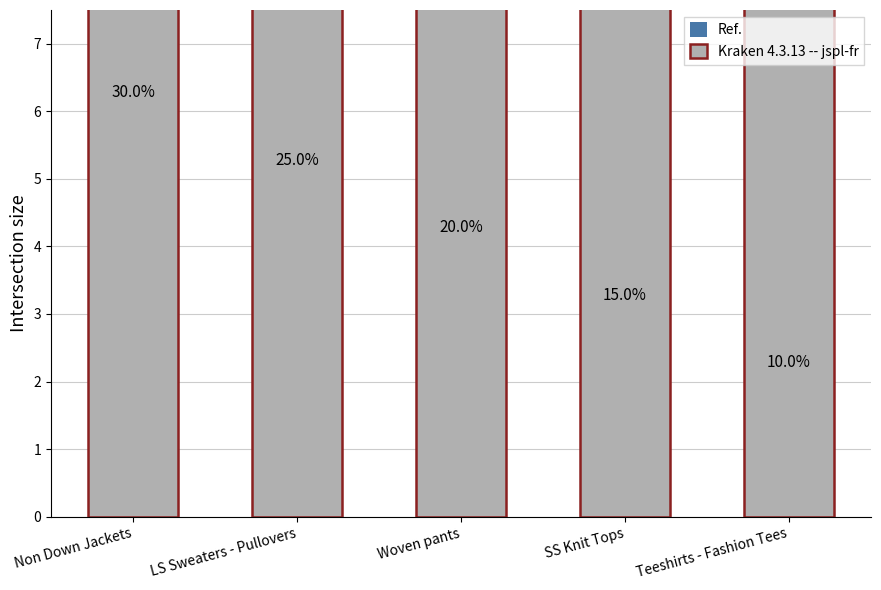

At which label does Ref. first exceed 4?

Non Down Jackets